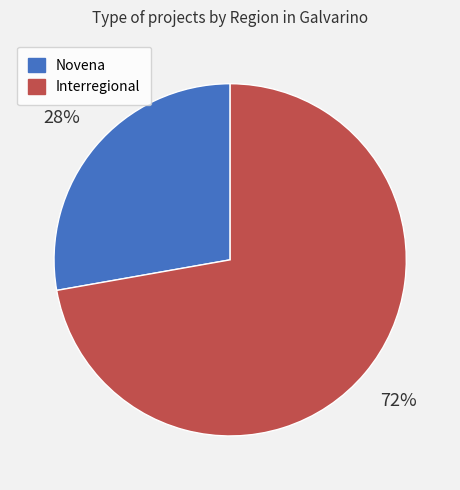

To the nearest percent, what is the combined percentage of Novena and Interregional?

100%